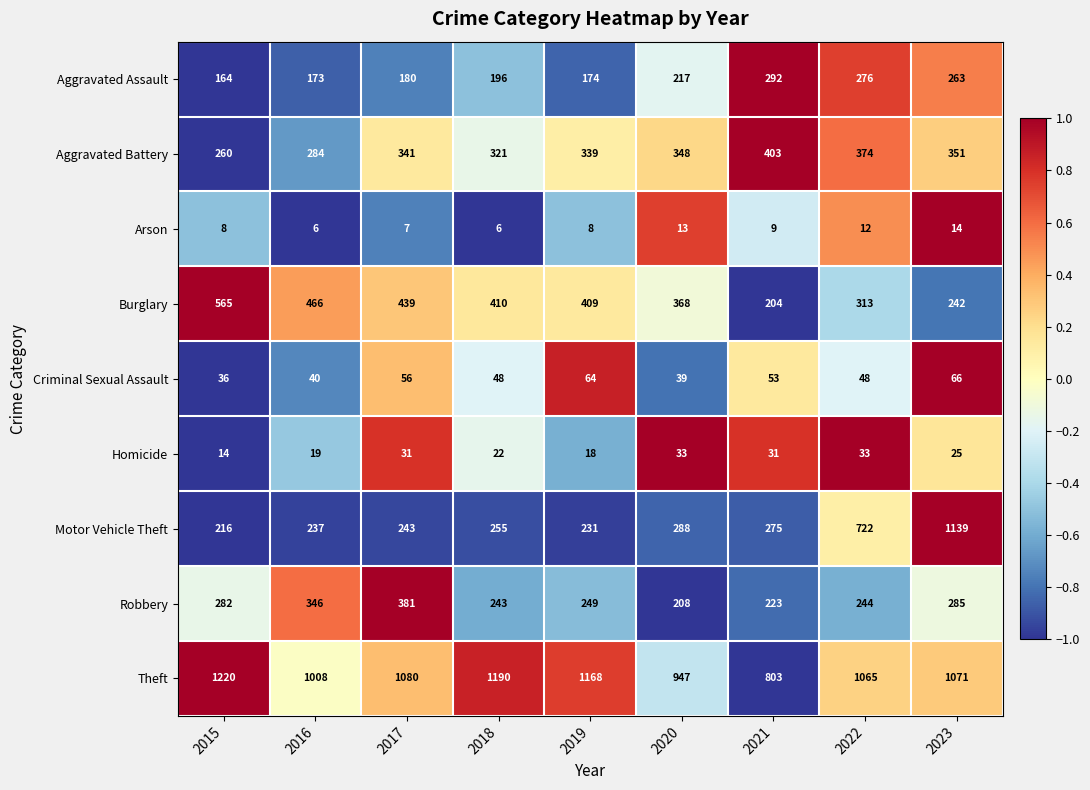

What is the sum of the Criminal Sexual Assault values at 2017 and 2018?

104